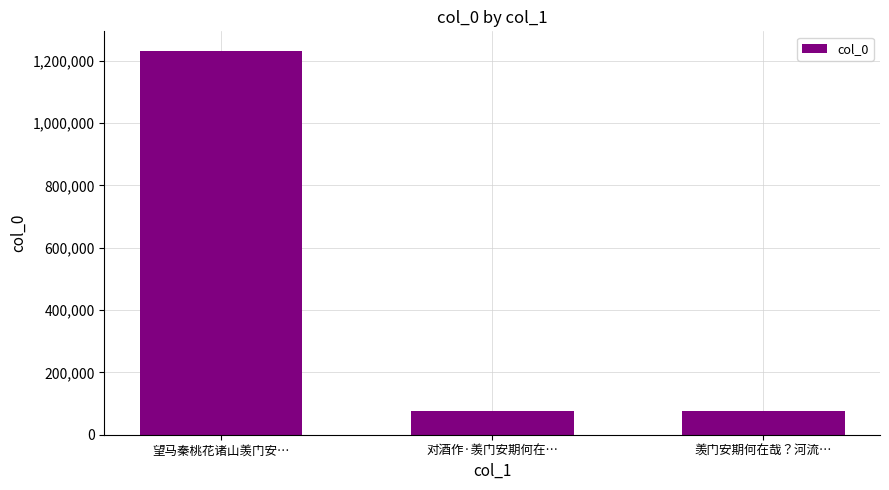

The chart shows a value of 77092 at 羡门安期何在哉？河流…. True or false?

True